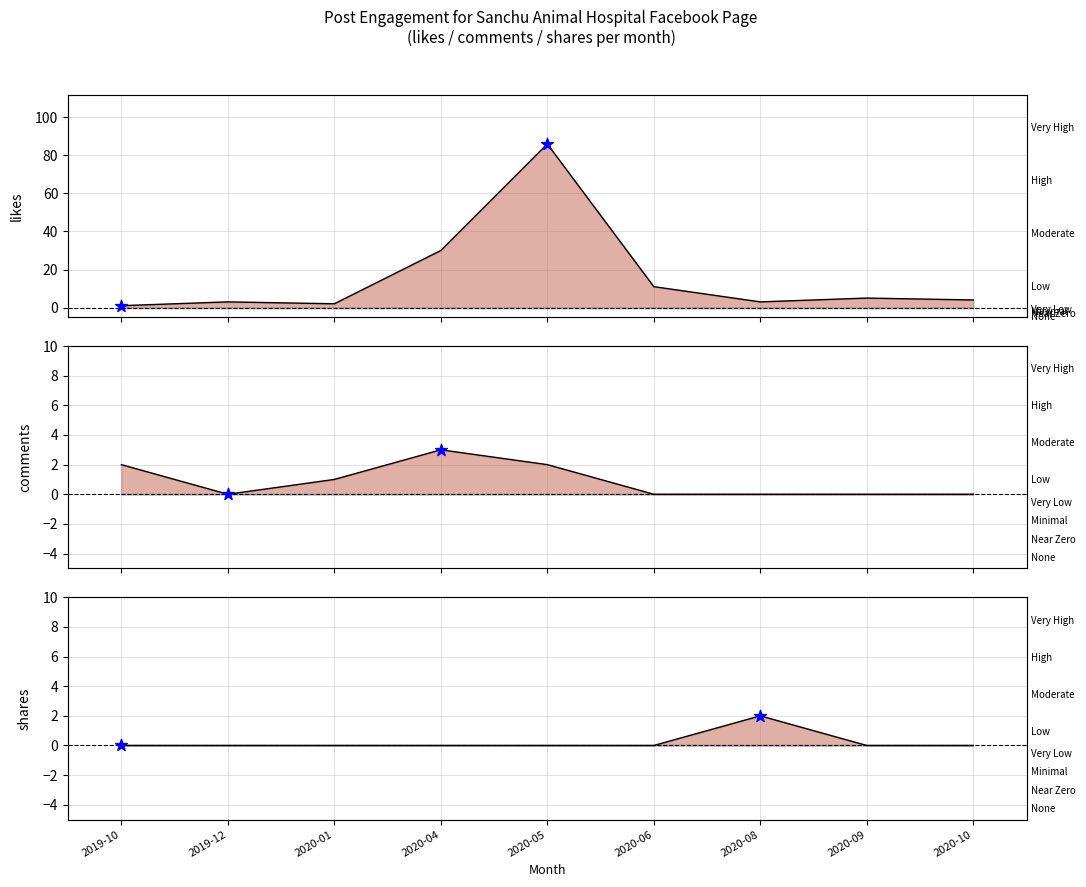

Which series has the largest total across all categories?

likes